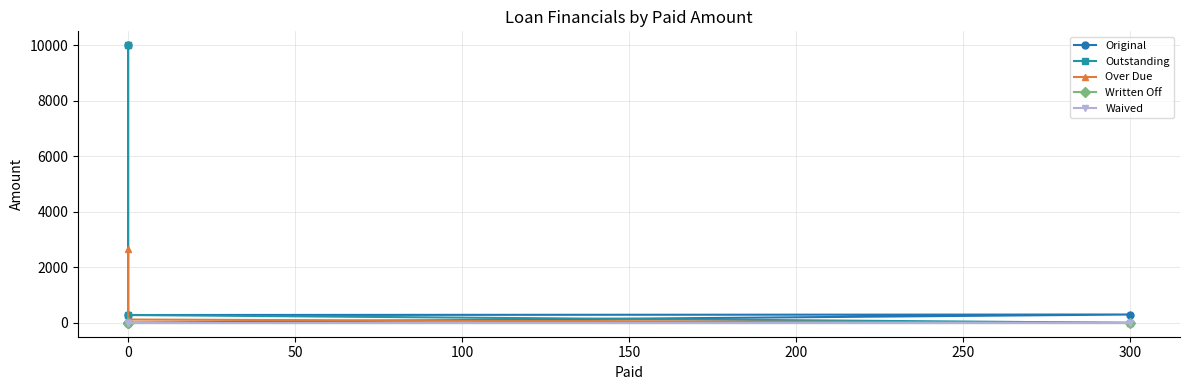

True or false: Outstanding and Written Off cross at least once.

False